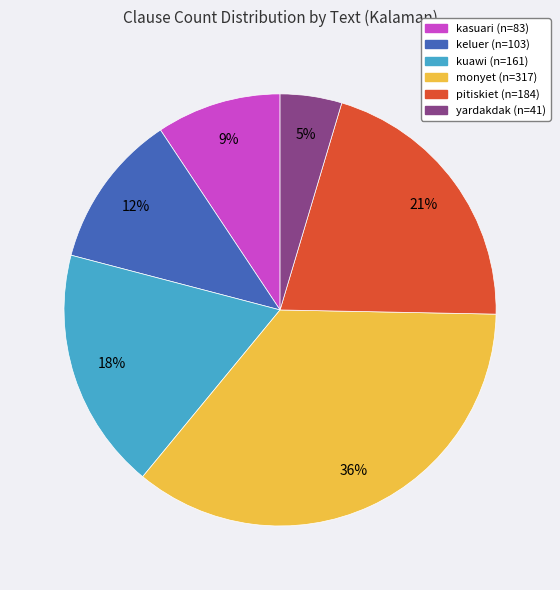

Is there any slice that represents more than half of the pie?

No